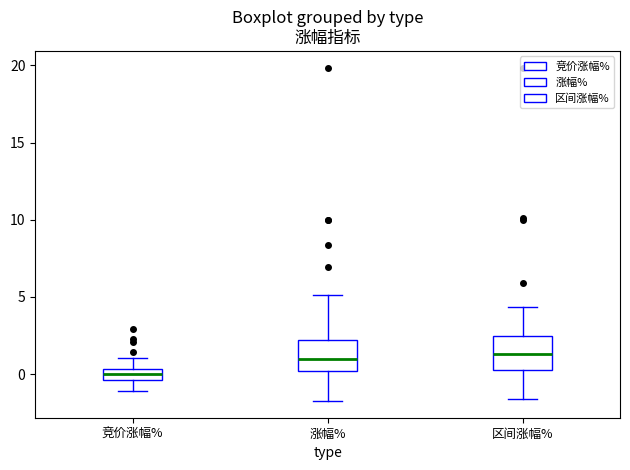

Where does the upper whisker of the box for 竞价涨幅% end on the y-axis? The values are not printed on the chart, so give them approximately, as read against the axis.

1.0